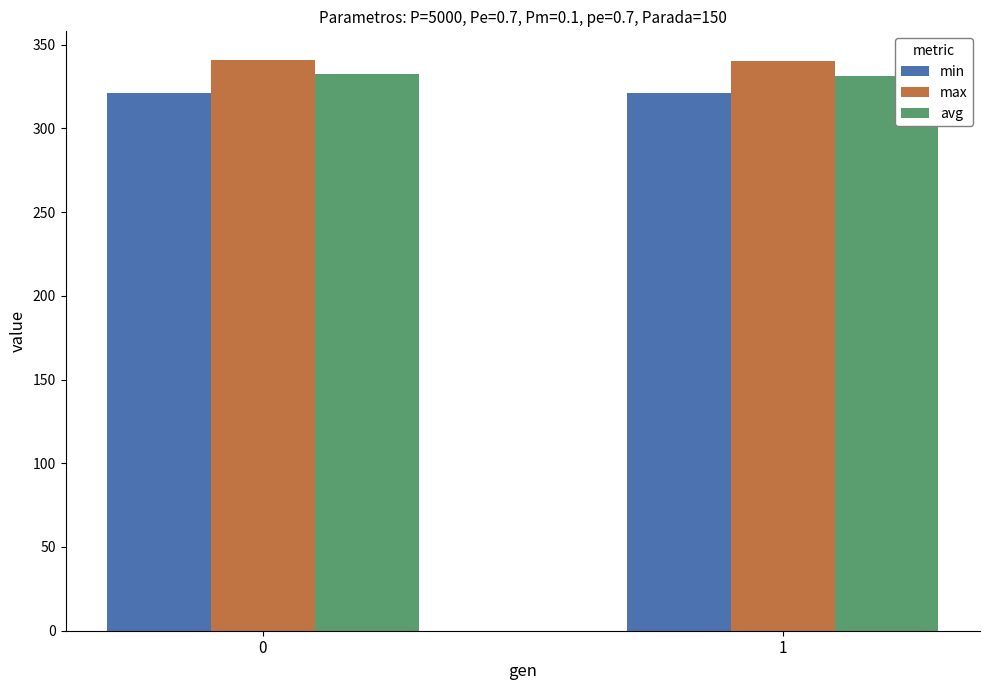

Rank the series at 0 from highest to lowest value.

max, avg, min